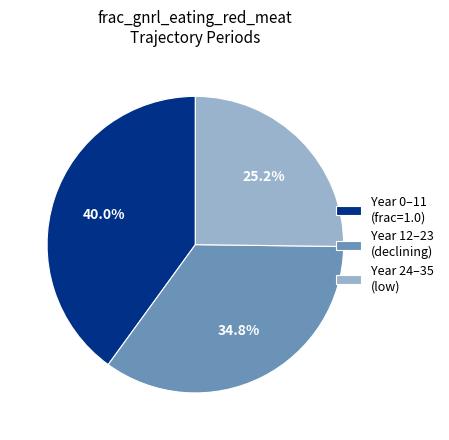

Rank the categories by value from highest to lowest.

Year 0–11 (frac=1.0), Year 12–23 (declining), Year 24–35 (low)